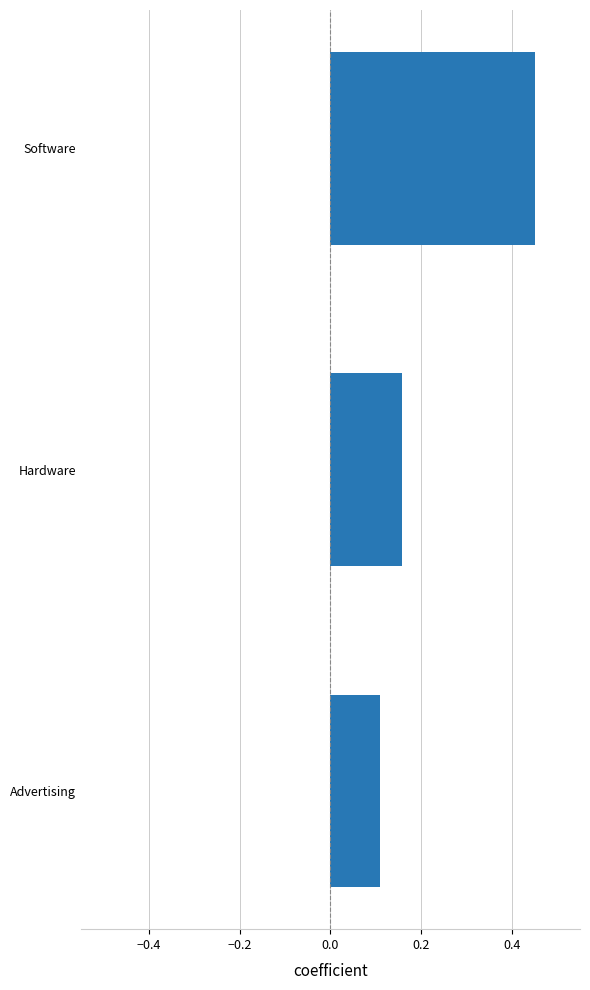

List the labels in order of value, largest first.

Software, Hardware, Advertising